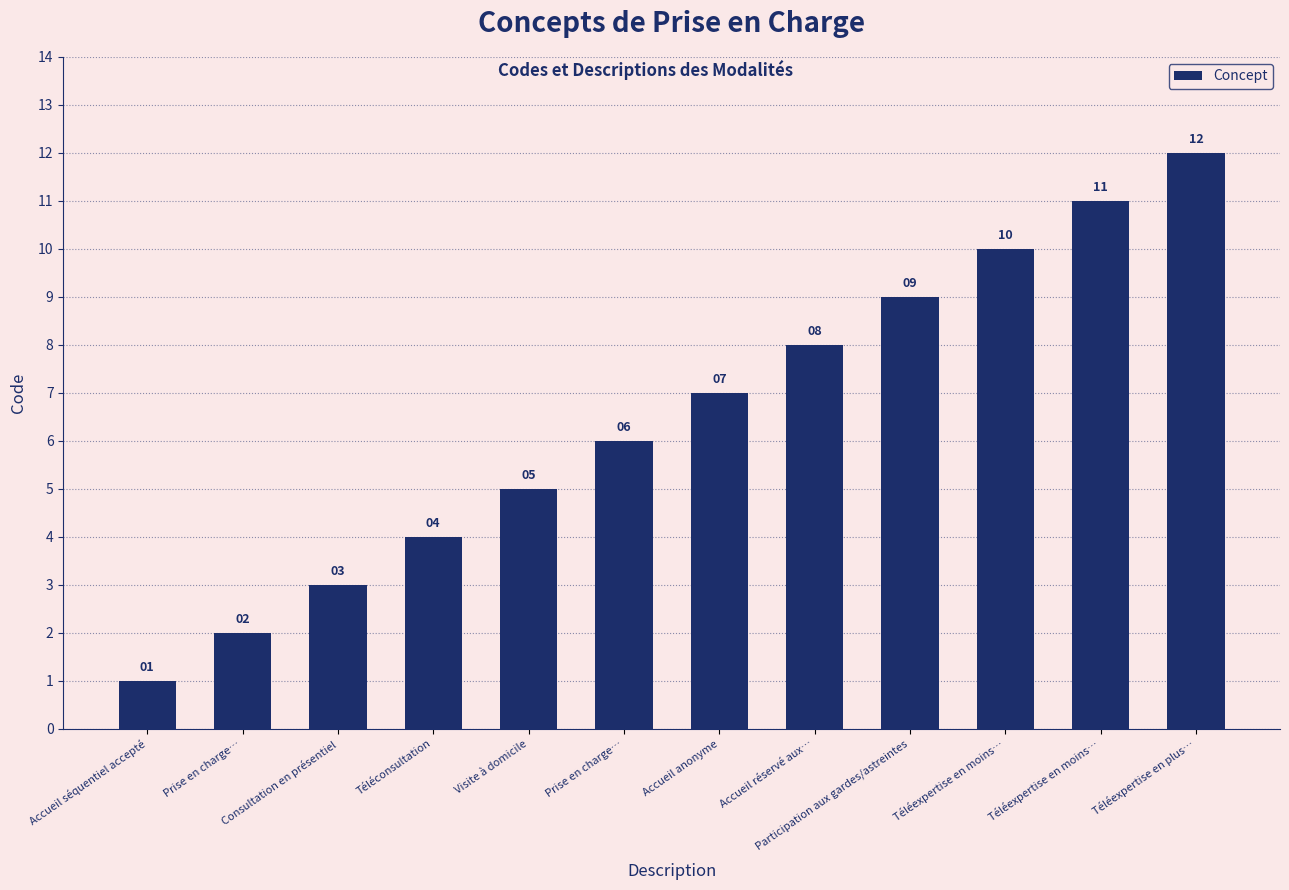

How many data points are less than 7?

6